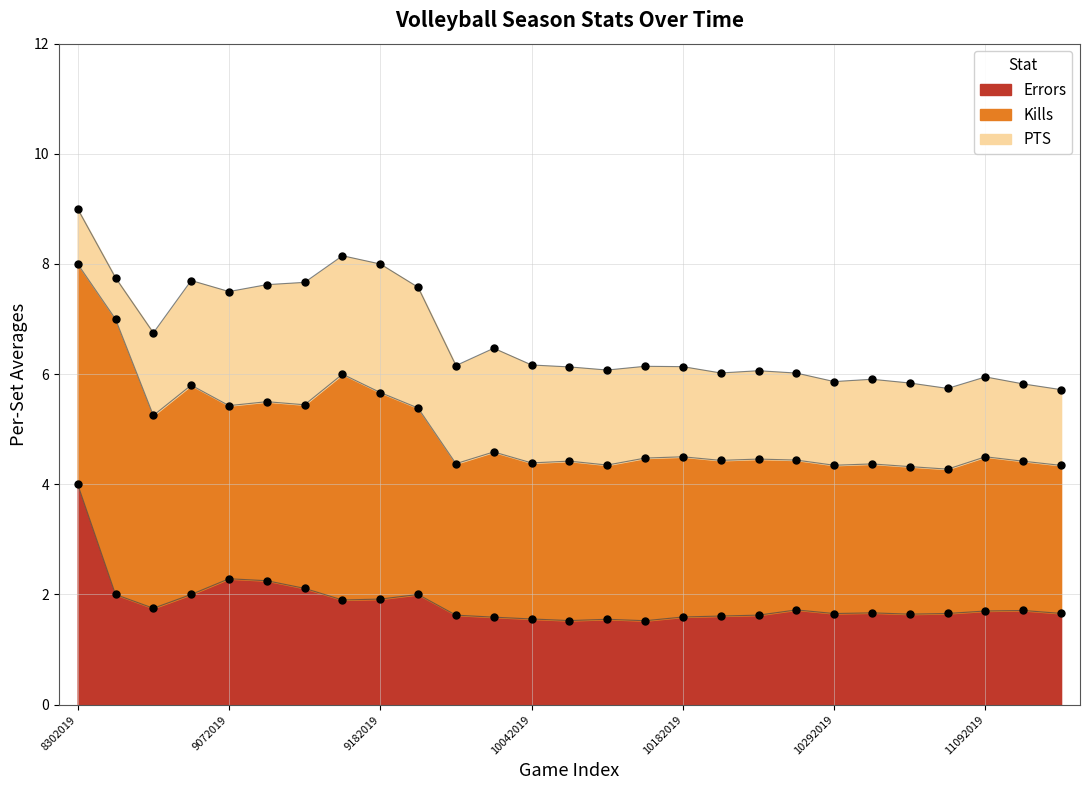

At how many categories does at least one series exceed 6?

20